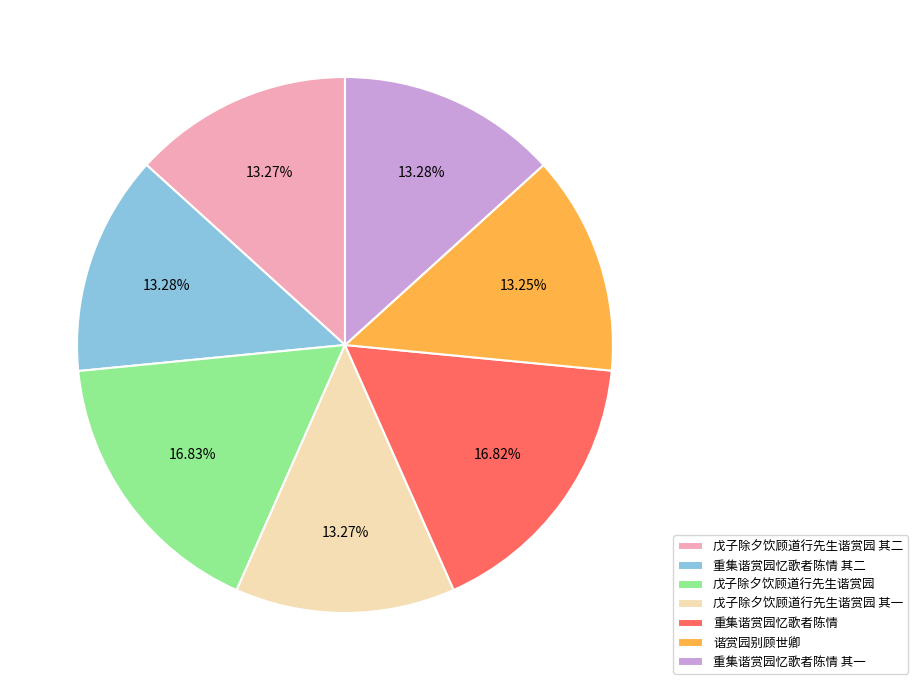

What percentage is the 戊子除夕饮顾道行先生谐赏园 其二 slice, to the nearest percent?

13%